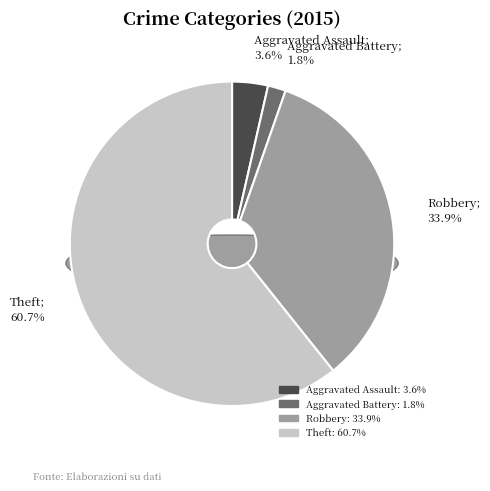

True or false: Theft accounts for 61% of the total.

True